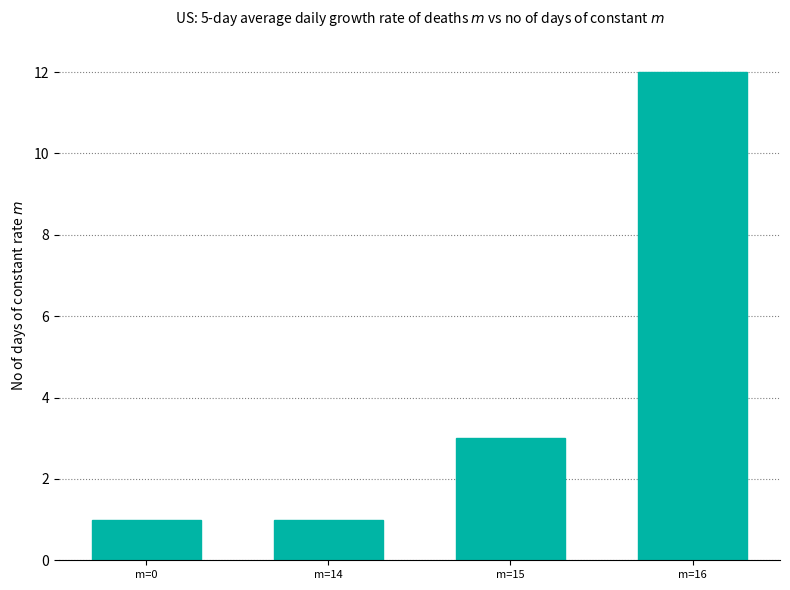

Reading left to right, list all the values displayed in this chart.

1	1	3	12